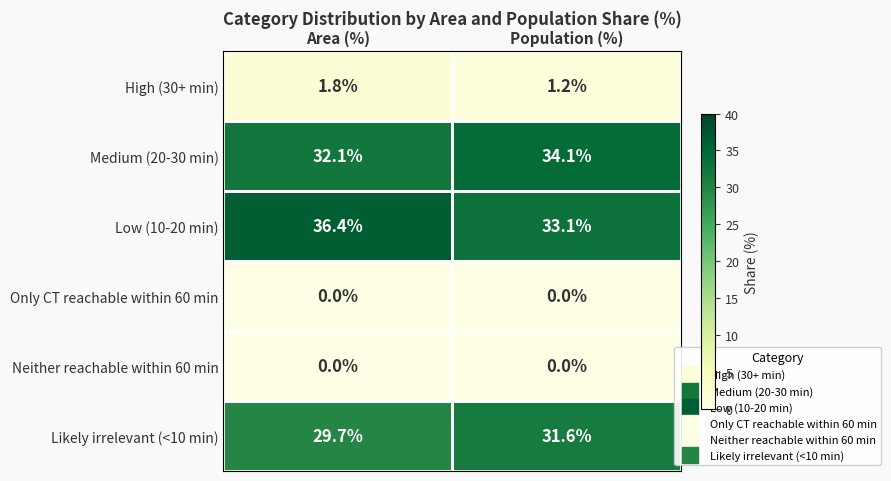

At which label does Medium (20-30 min) reach its minimum?

Area (%)